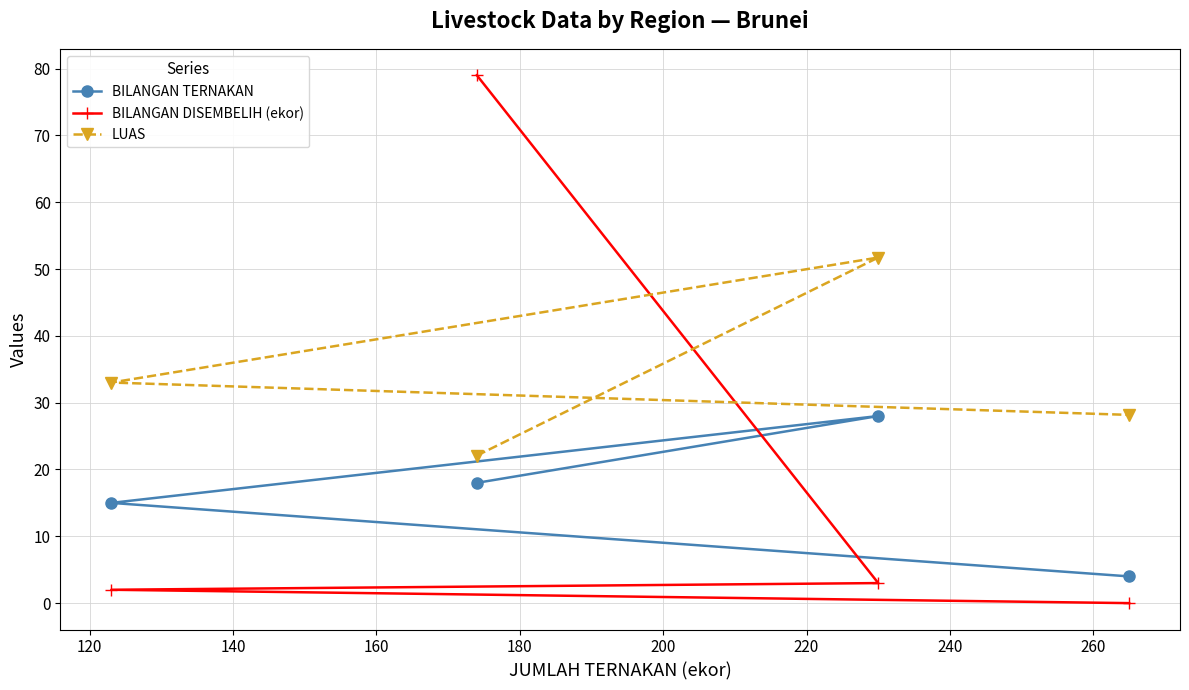

What is the sum of all BILANGAN DISEMBELIH (ekor) values?

84.0